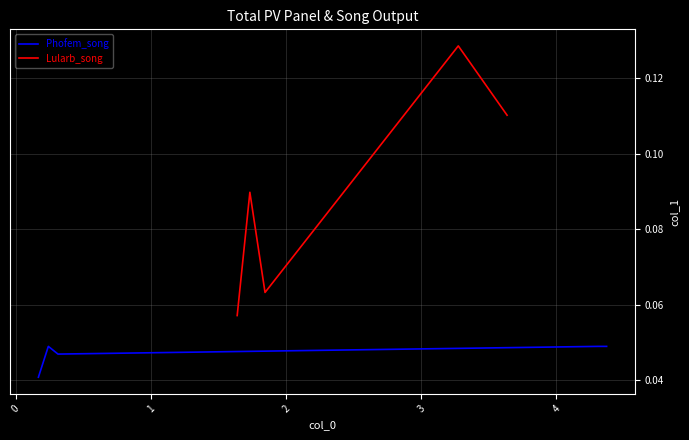

True or false: Phofem_song and Lularb_song intersect in this chart.

False